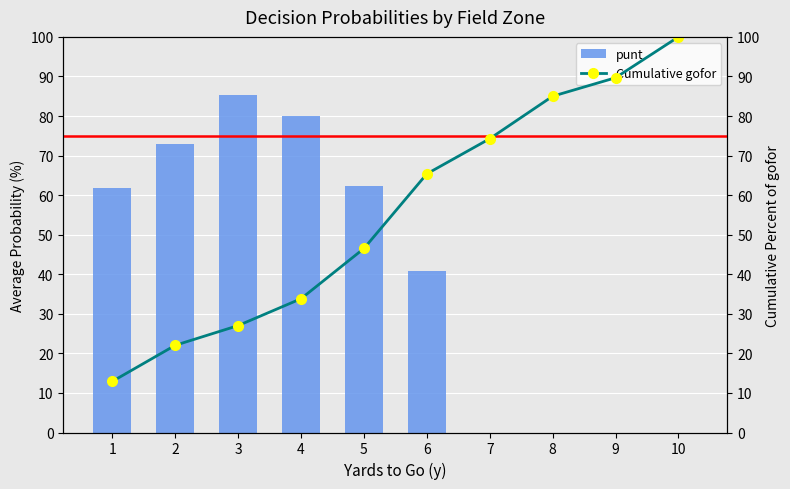

What is the spread (max minus min) of values at 8?

85.0